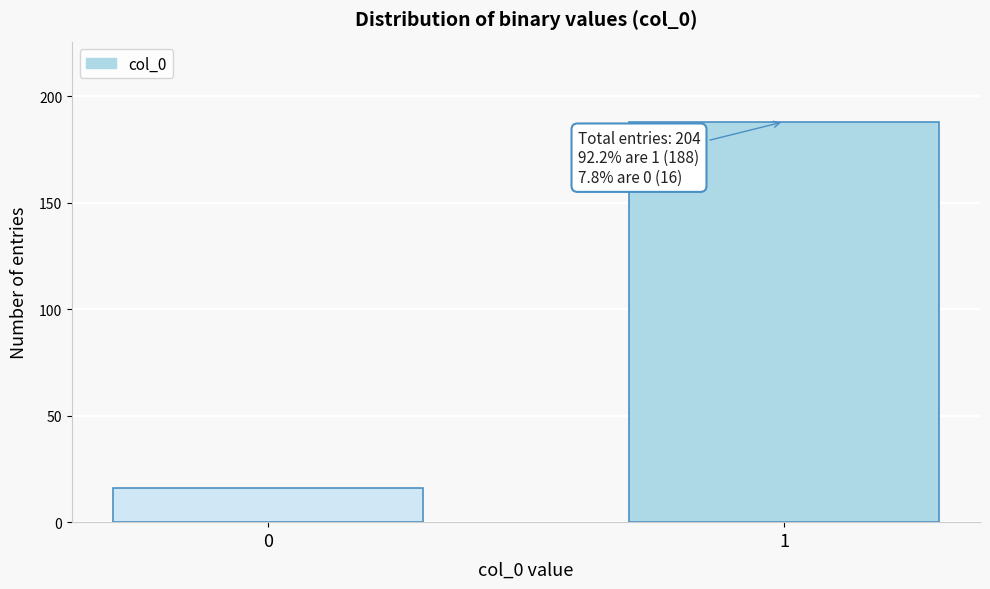

Reading right to left, list all the values displayed in this chart.

1=188	0=16